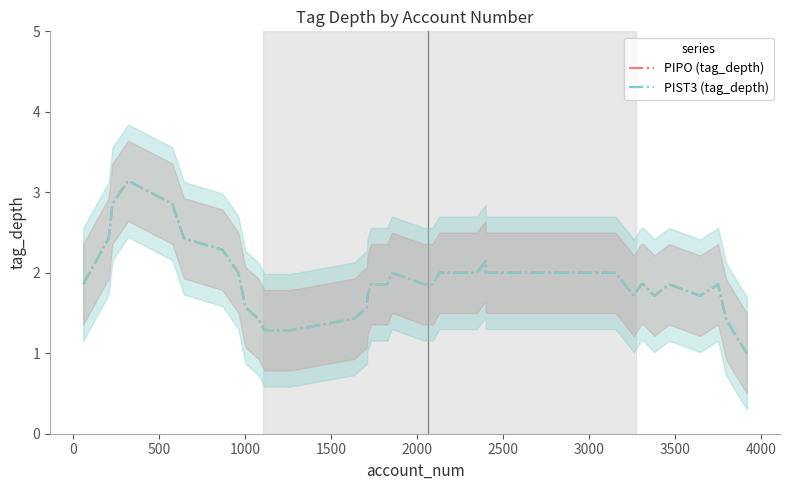

At how many categories does at least one series exceed 1?

39